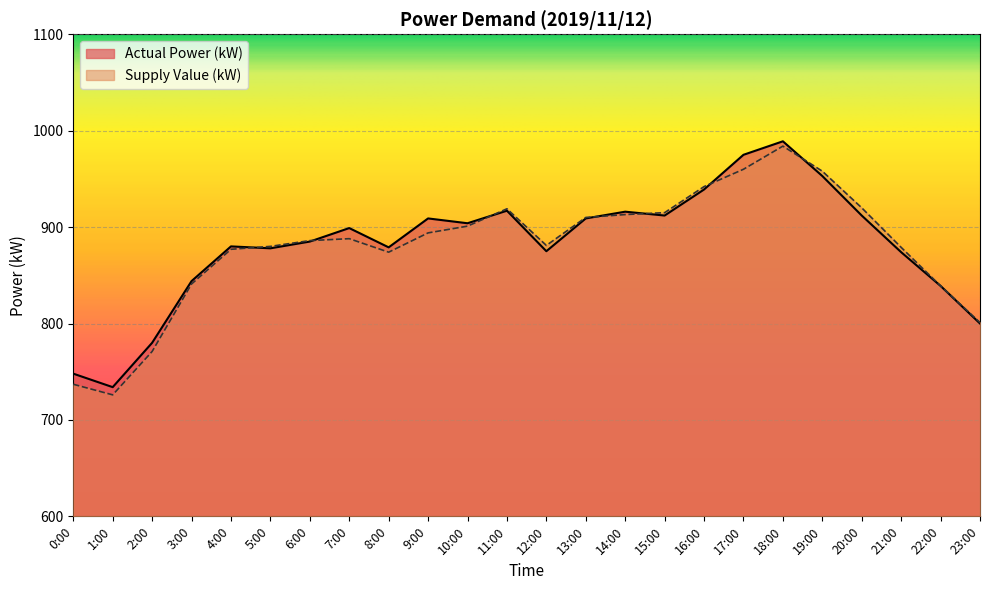

What is the difference between the second highest and minimum values in the Actual Power (kW) series?

241